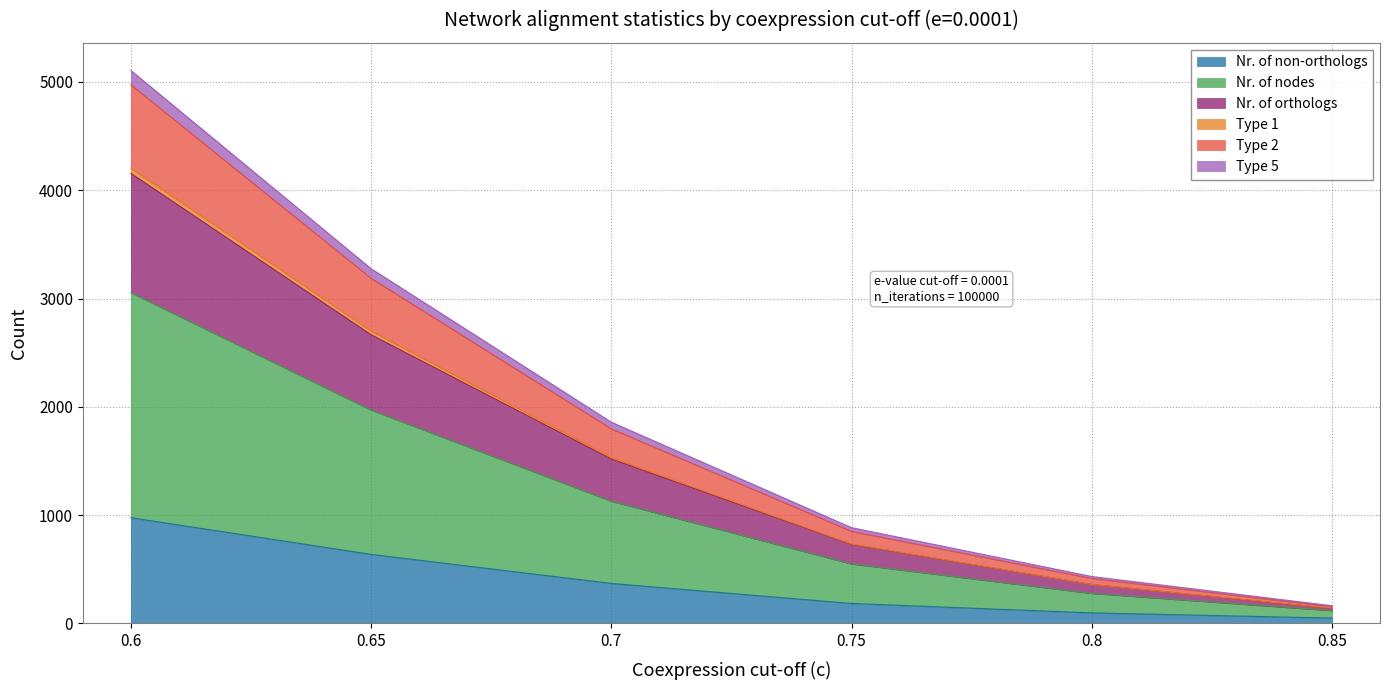

At which category is the sum across all series the highest?

0.6